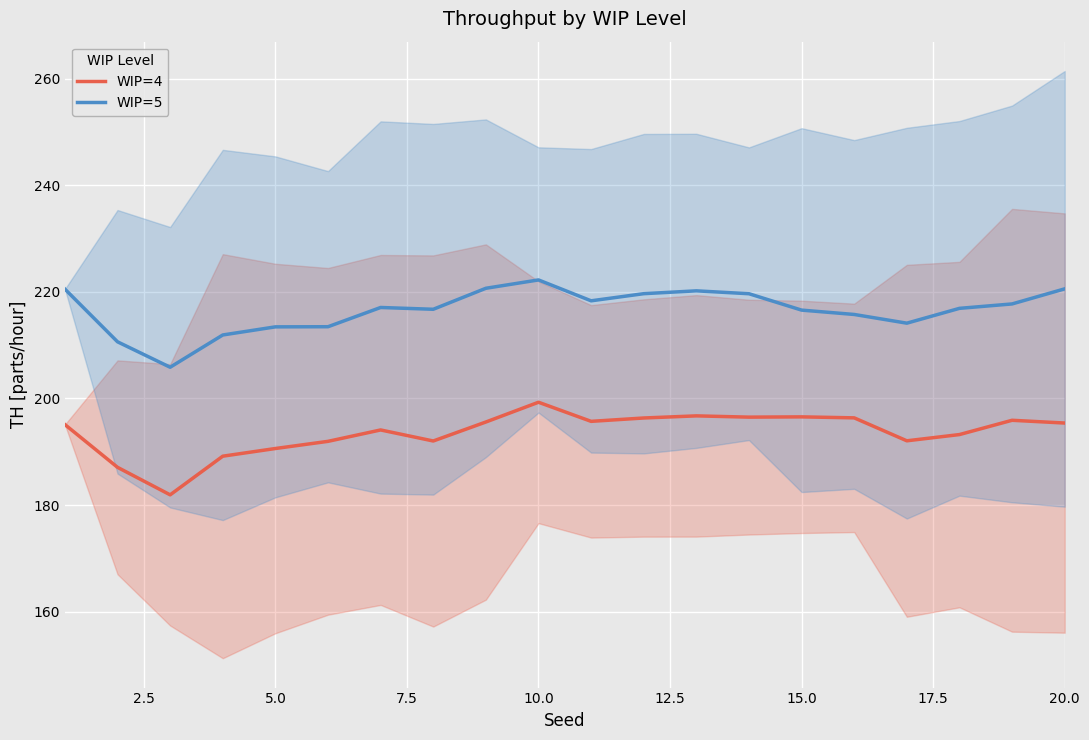

Is this an area chart (filled region under the line)?

No